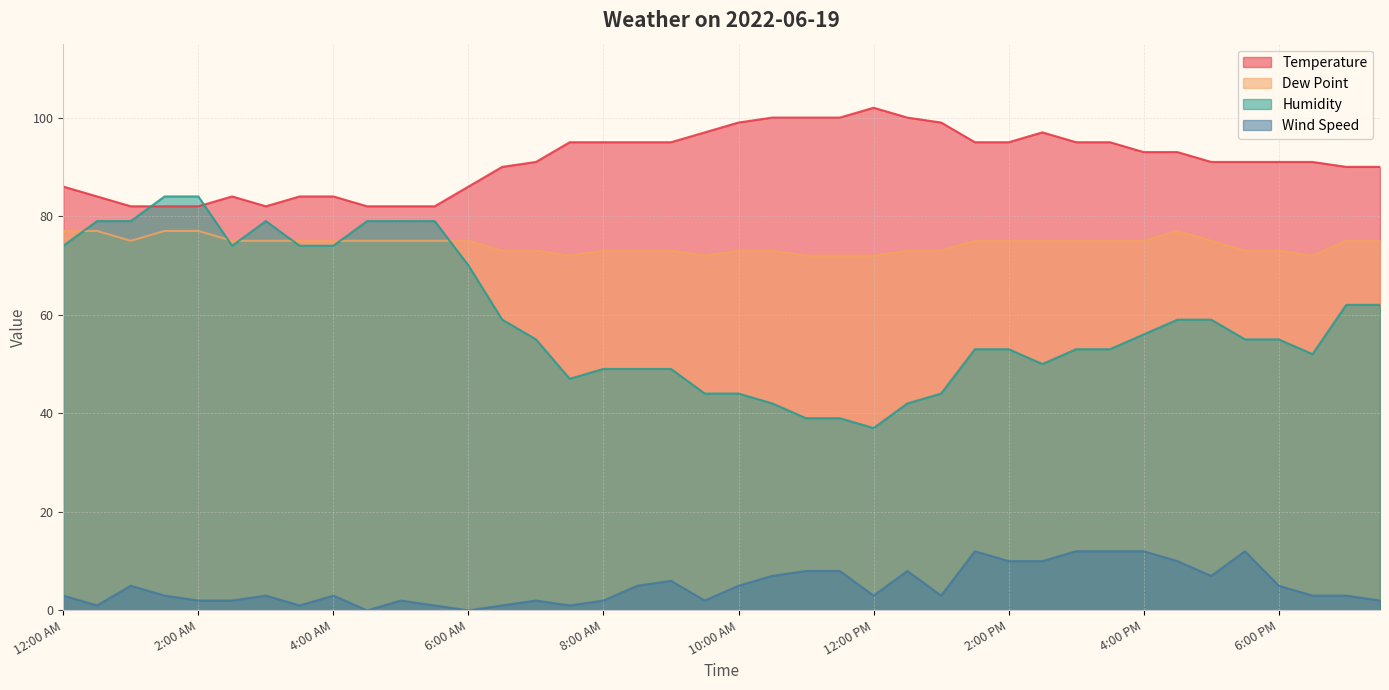

Where does the Temperature series first go above 91?

7:30 AM